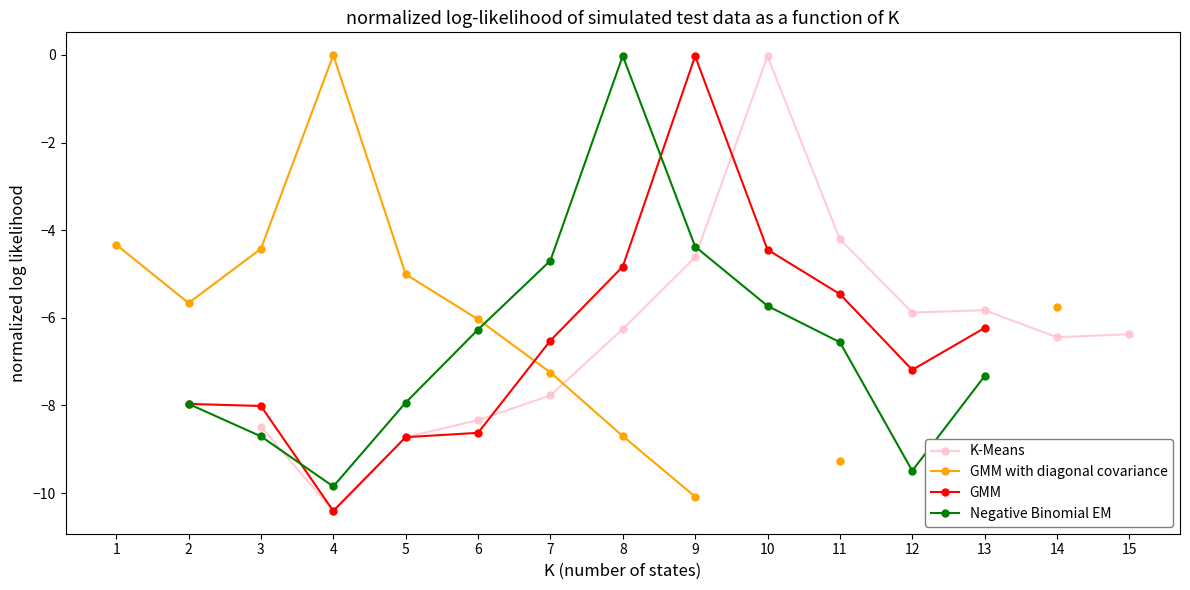

Where is the first local maximum for GMM?

9